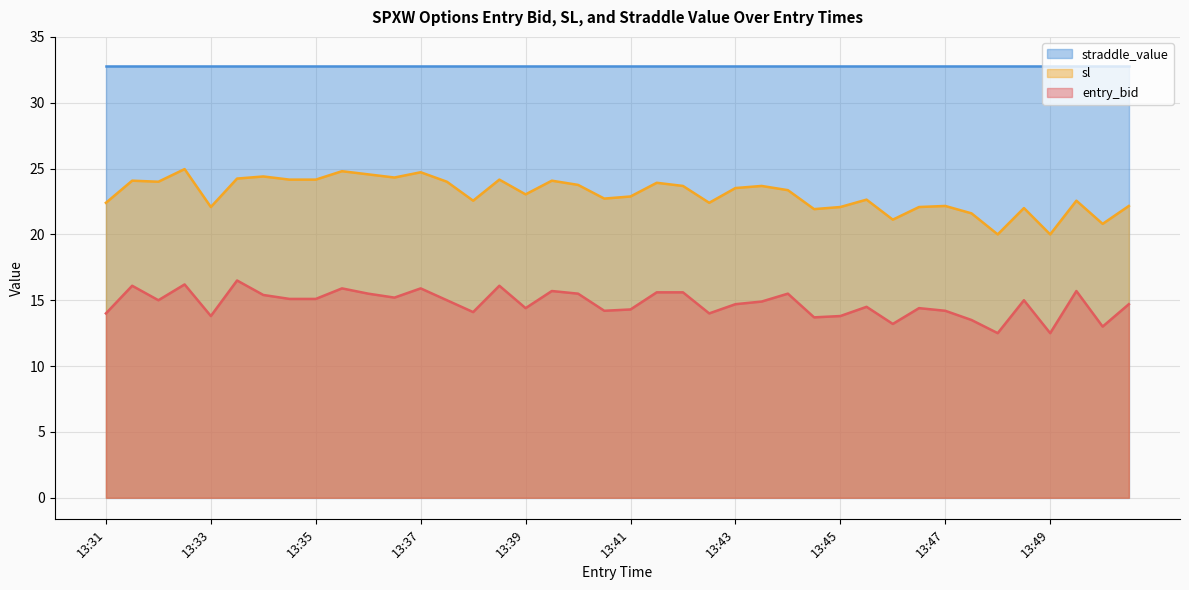

How many interior local peaks does the entry_bid series have?

12